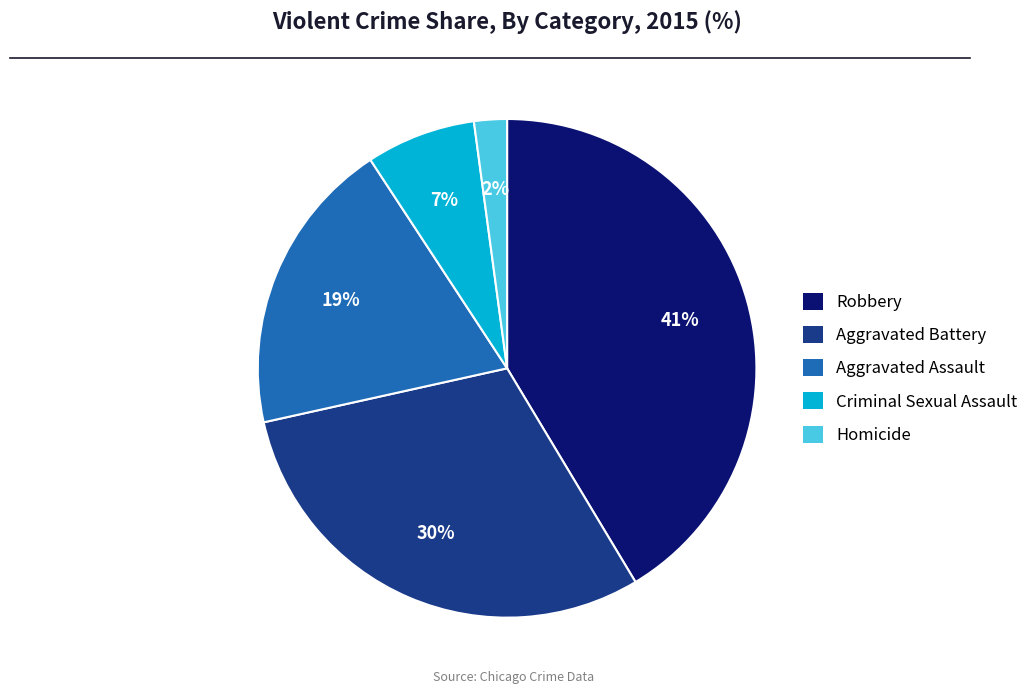

To the nearest percent, what is the average slice percentage?

20%